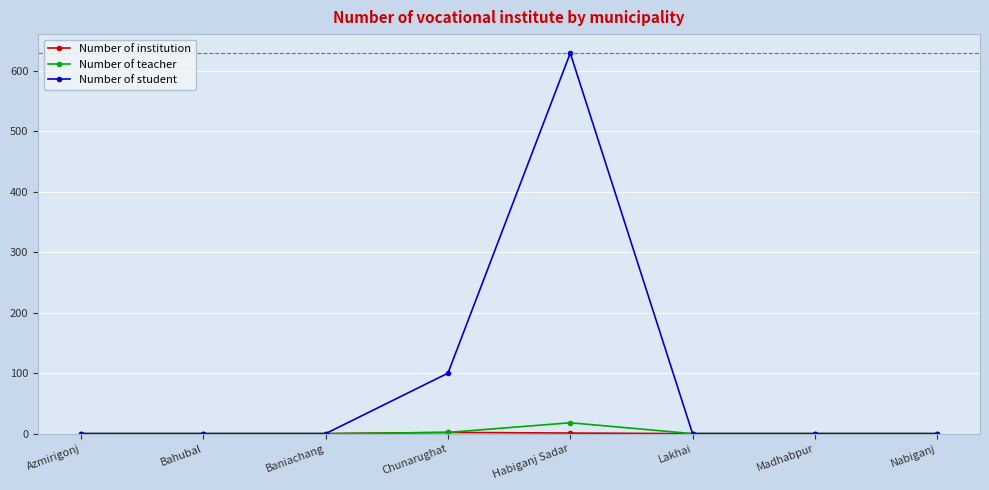

At which category is the sum across all series the highest?

Habiganj Sadar